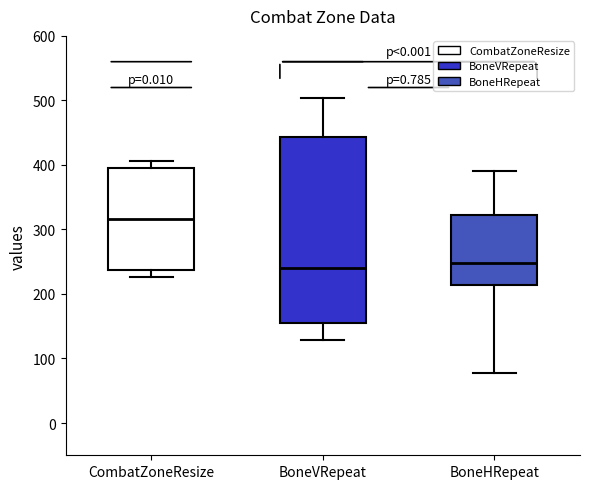

Reading left to right, transcribe this box plot: for each box, give where its median line is, the range the box spans, and where its two whiskers end, as read against the y-axis. The values are not printed on the chart, so give them approximately, as read against the axis.

CombatZoneResize: median 320, box 240 to 390, whiskers 230 to 410
BoneVRepeat: median 240, box 160 to 440, whiskers 130 to 500
BoneHRepeat: median 250, box 210 to 320, whiskers 80 to 390